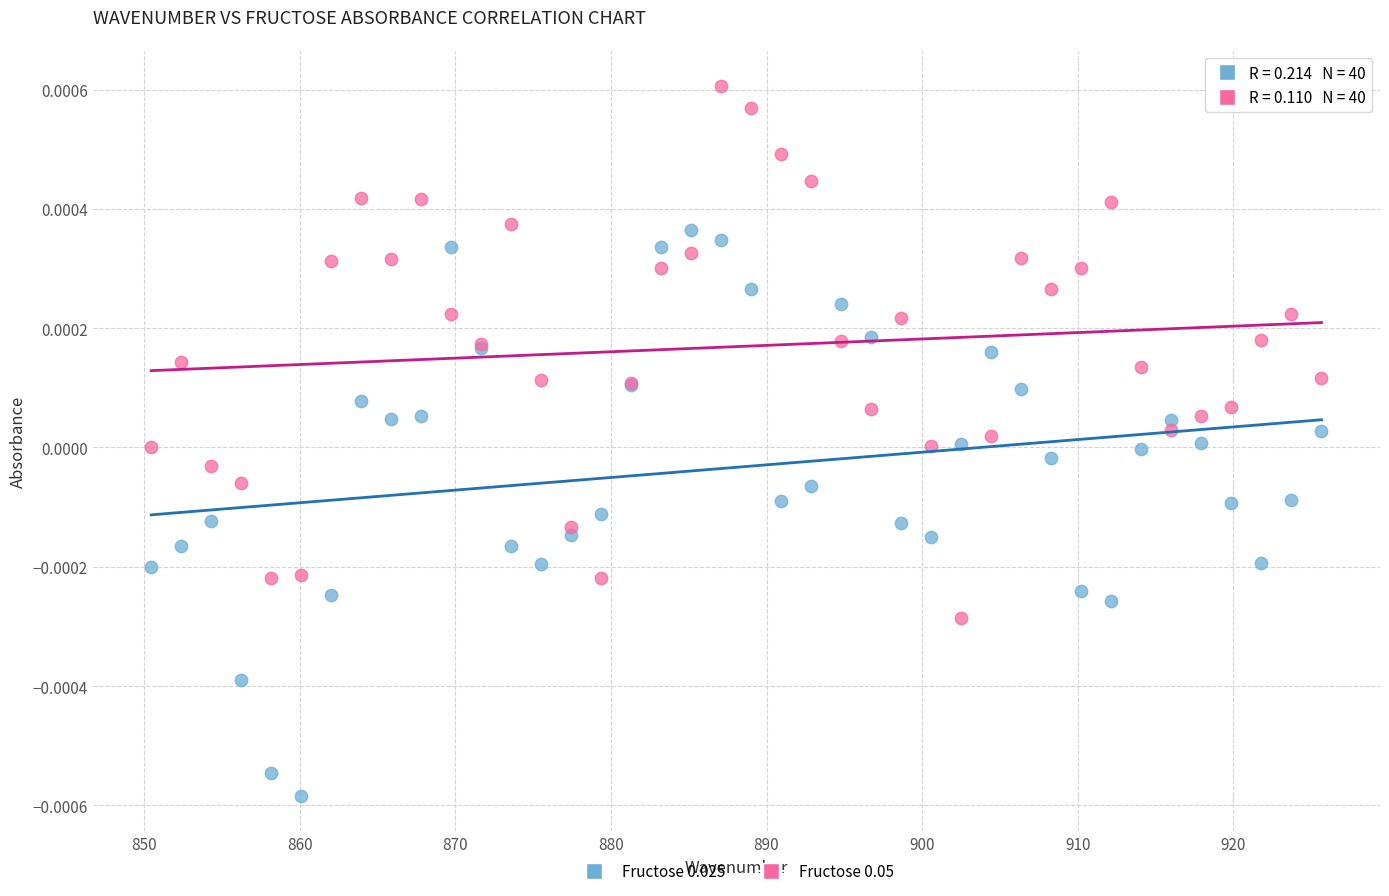

What is the X range (max minus min) for the scatter plot?

75.2